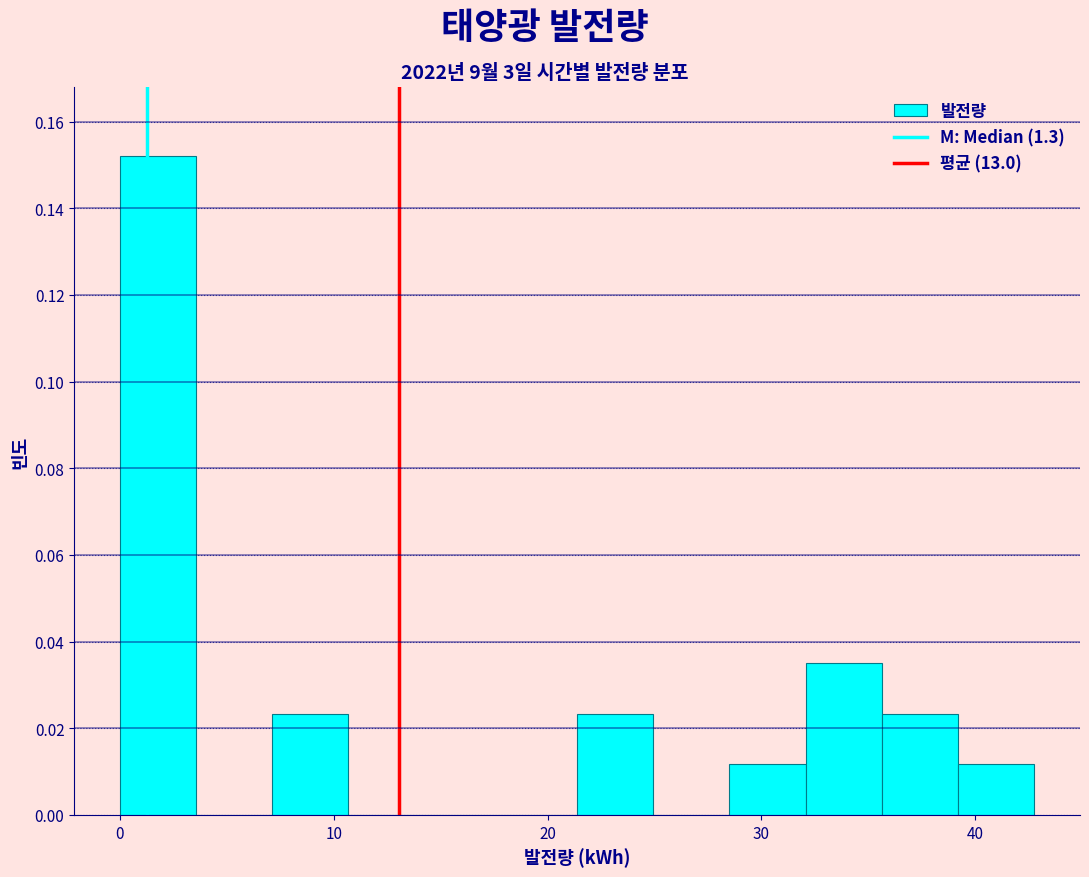

Around what value on the x-axis is the tallest bar? Give the approximate position of its centre, as read against the axis.

2